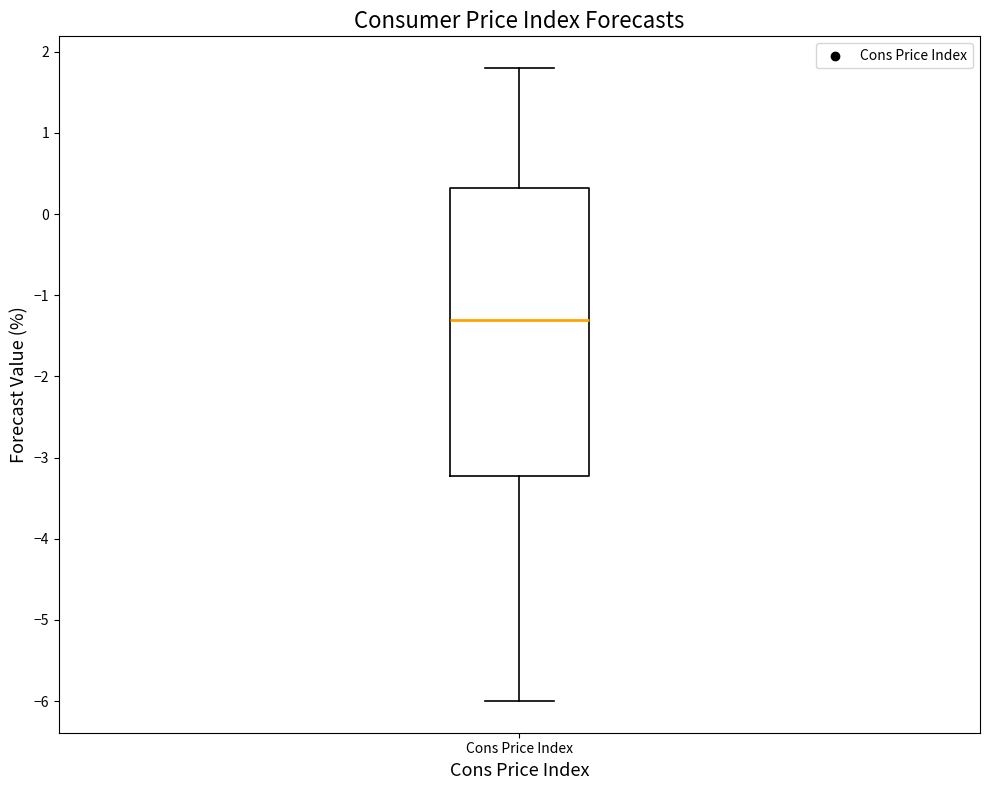

Transcribe this box plot: give where the median line is, the range the box spans, and where the two whiskers end, as read against the y-axis. The values are not printed on the chart, so give them approximately, as read against the axis.

median -1.3, box -3.2 to 0.3, whiskers -6.0 to 1.8